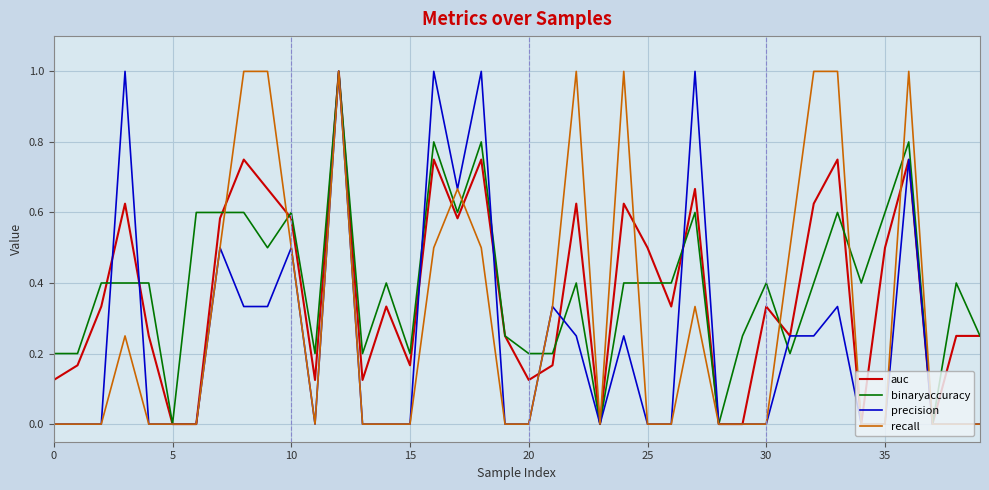

List the series in order of their overall mean, lowest first.

precision, recall, auc, binaryaccuracy